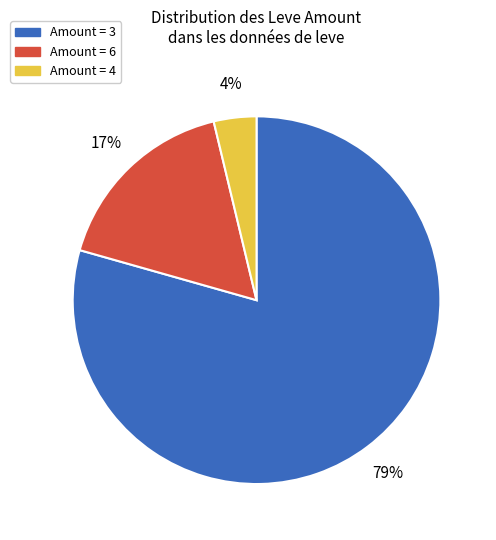

Is there a majority slice in this chart?

Yes